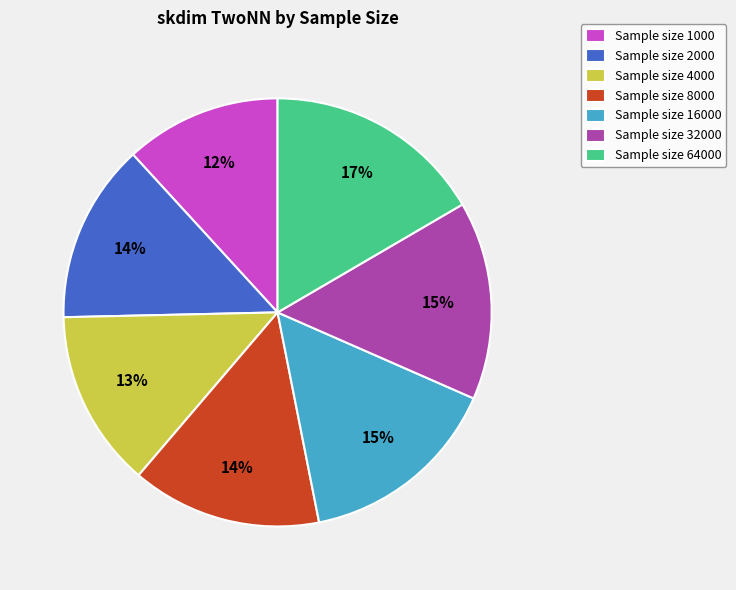

What percentage is the Sample size 4000 slice, to the nearest percent?

13%